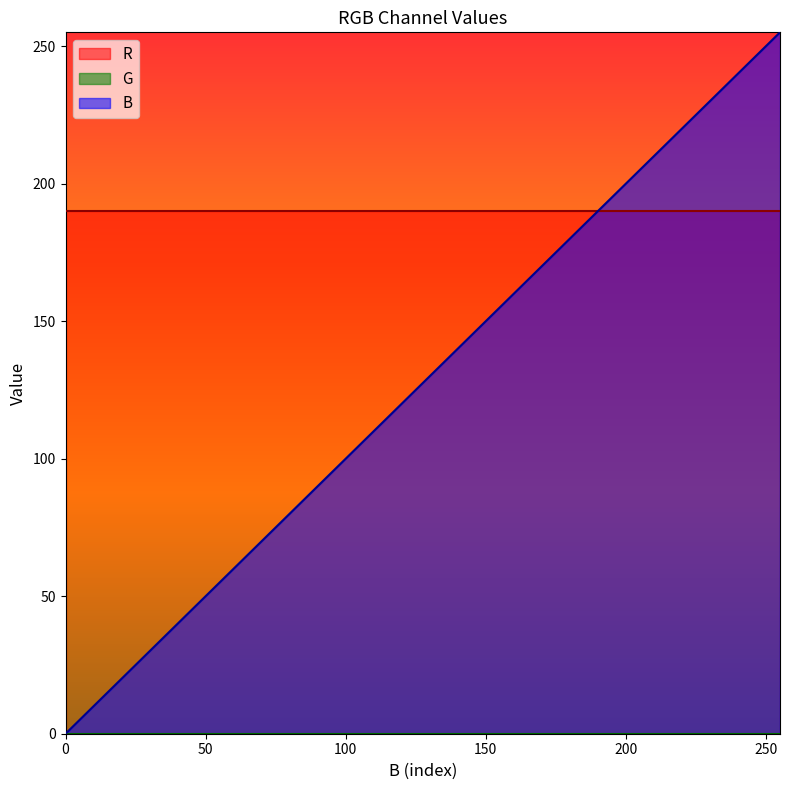

What is the greatest value displayed?

255